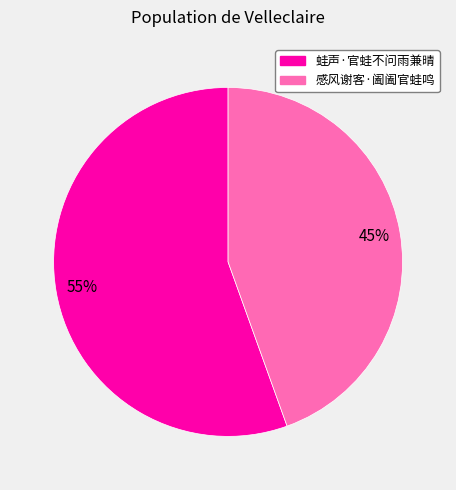

Rank the categories by value from lowest to highest.

感风谢客·阖阖官蛙鸣, 蛙声·官蛙不问雨兼晴